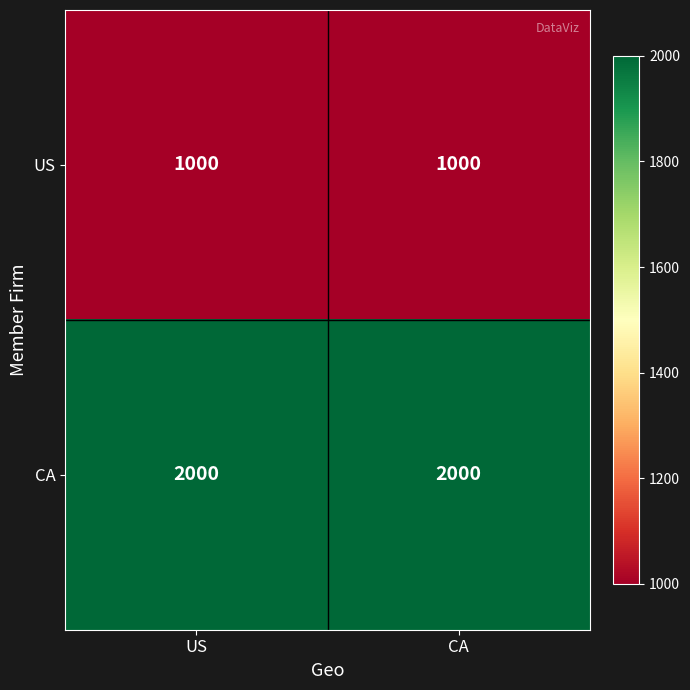

What is the sum of all US values?

2000